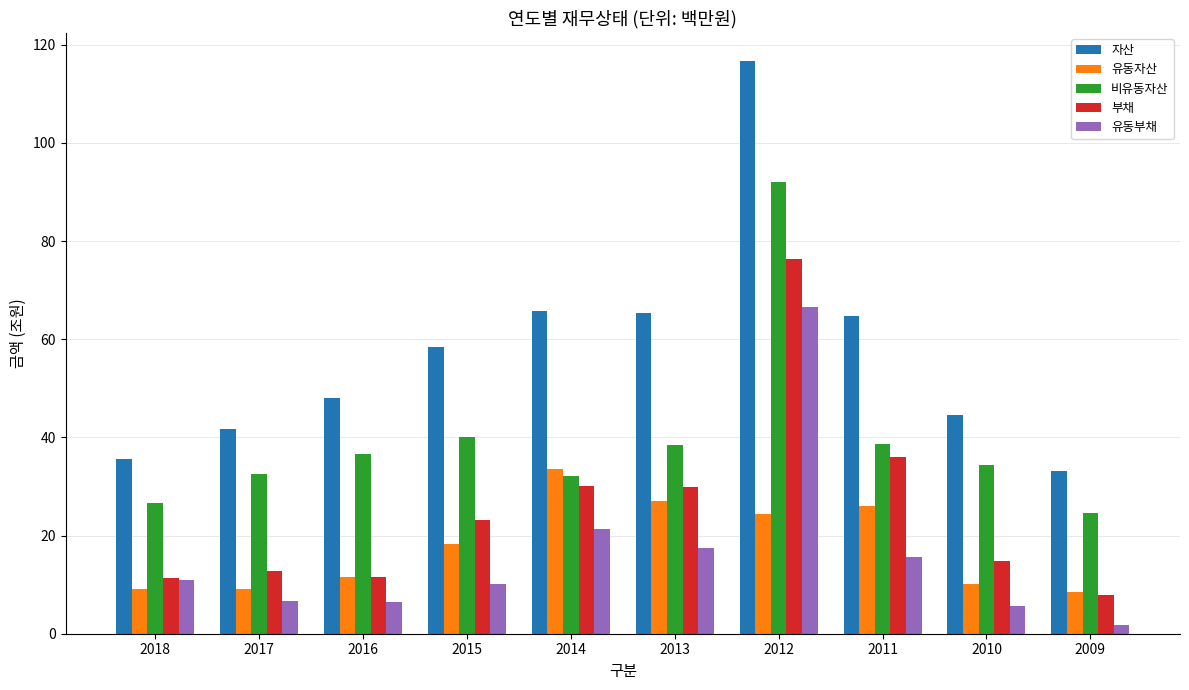

What is the sum of all 유동자산 values?

177.4